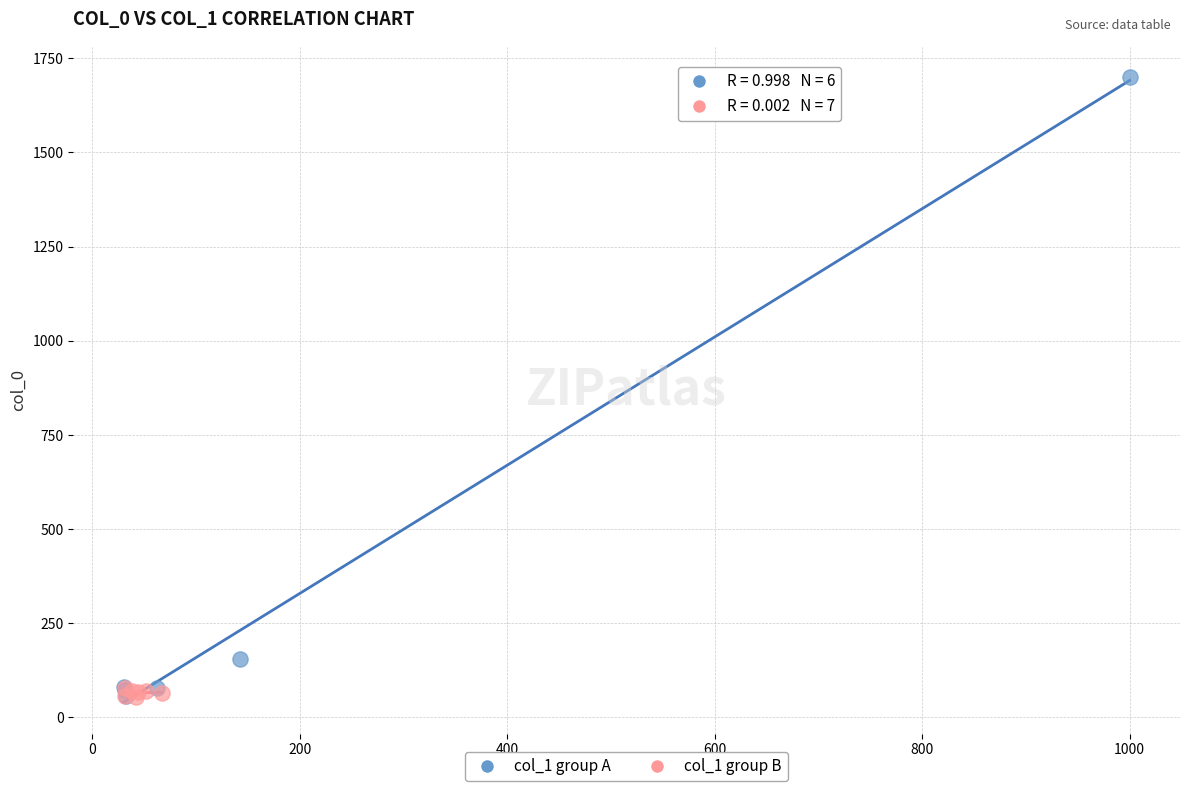

Which series reaches the maximum Y coordinate?

col_1 group A